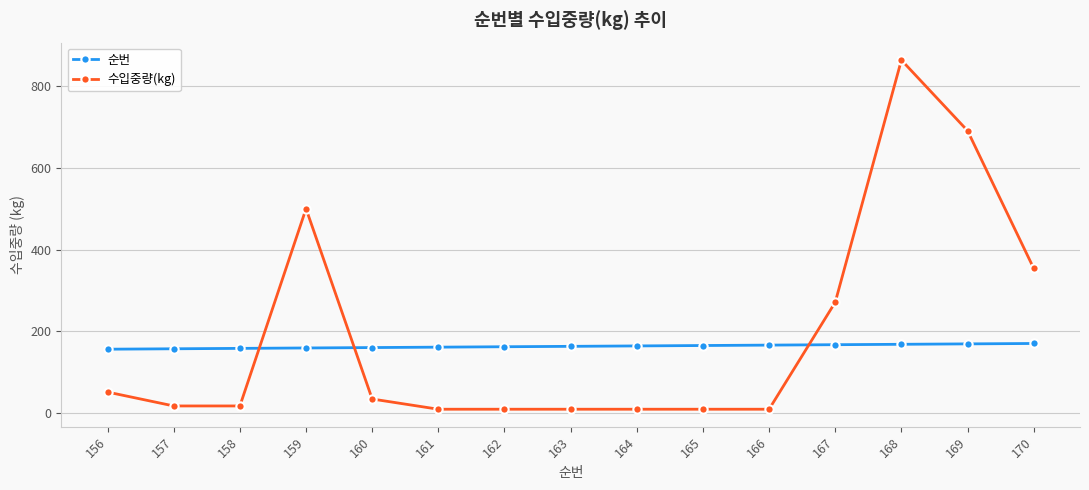

What is the difference between the 순번 values at 160 and 170?

10